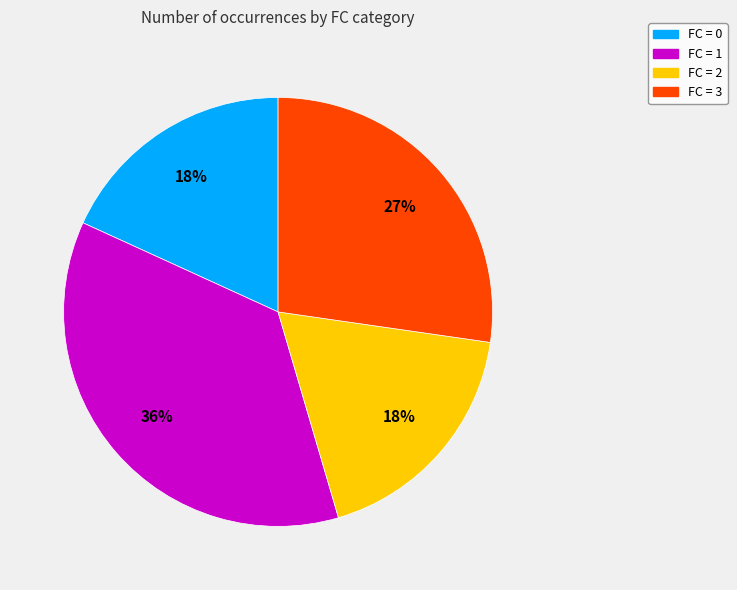

To the nearest percent, what is the difference between the largest and smallest slice percentages?

18%